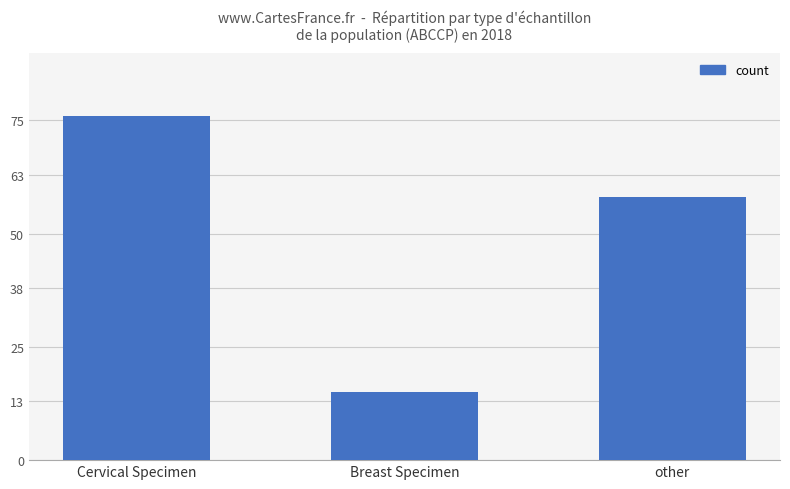

What is the smallest value displayed?

15